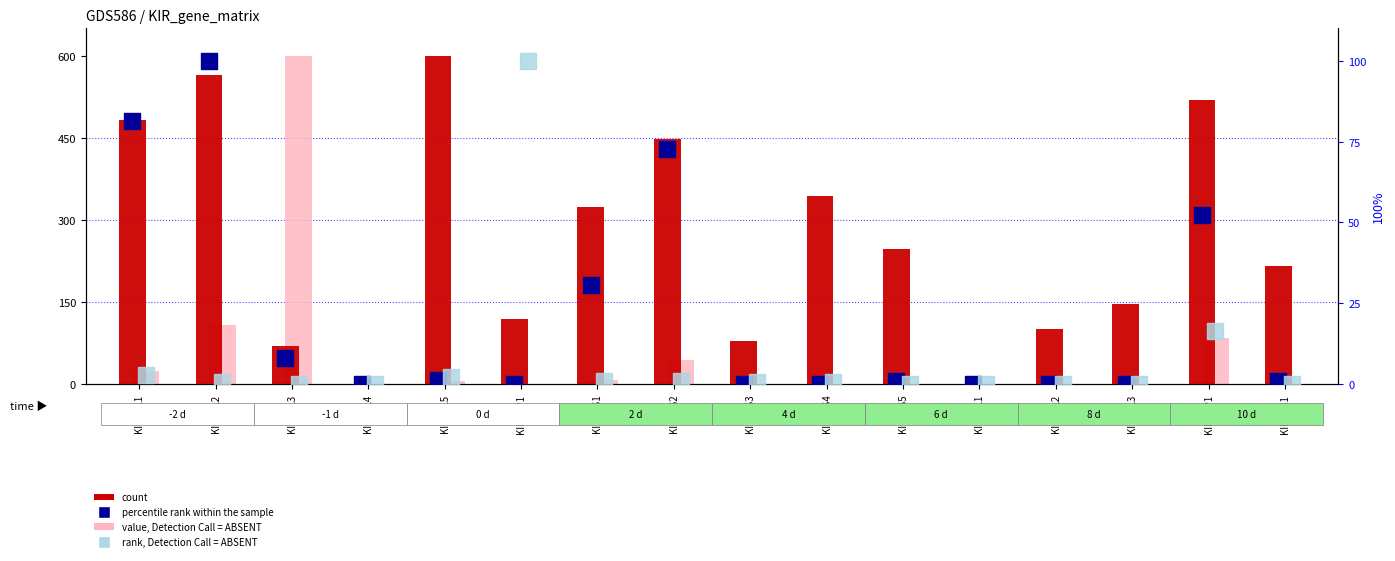

Which series has the widest spread of Y values?

count